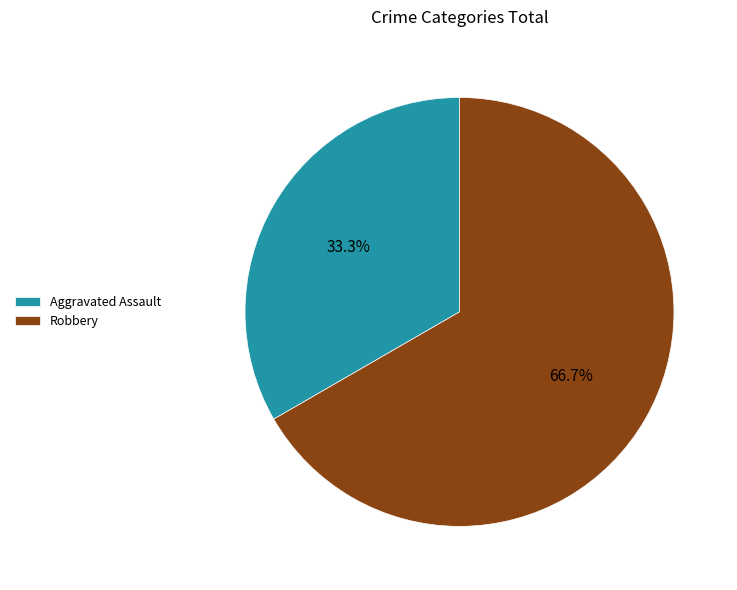

Which category has the biggest portion of the pie?

Robbery